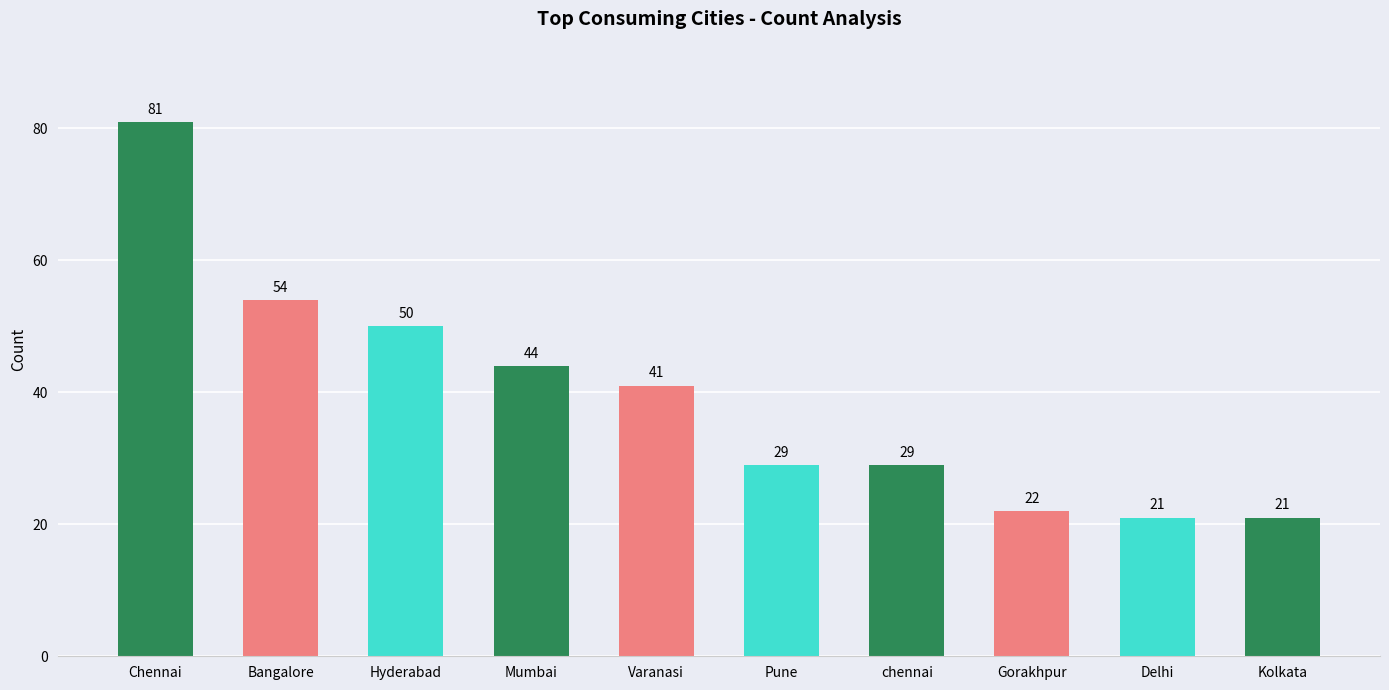

What is the smallest value displayed?

21